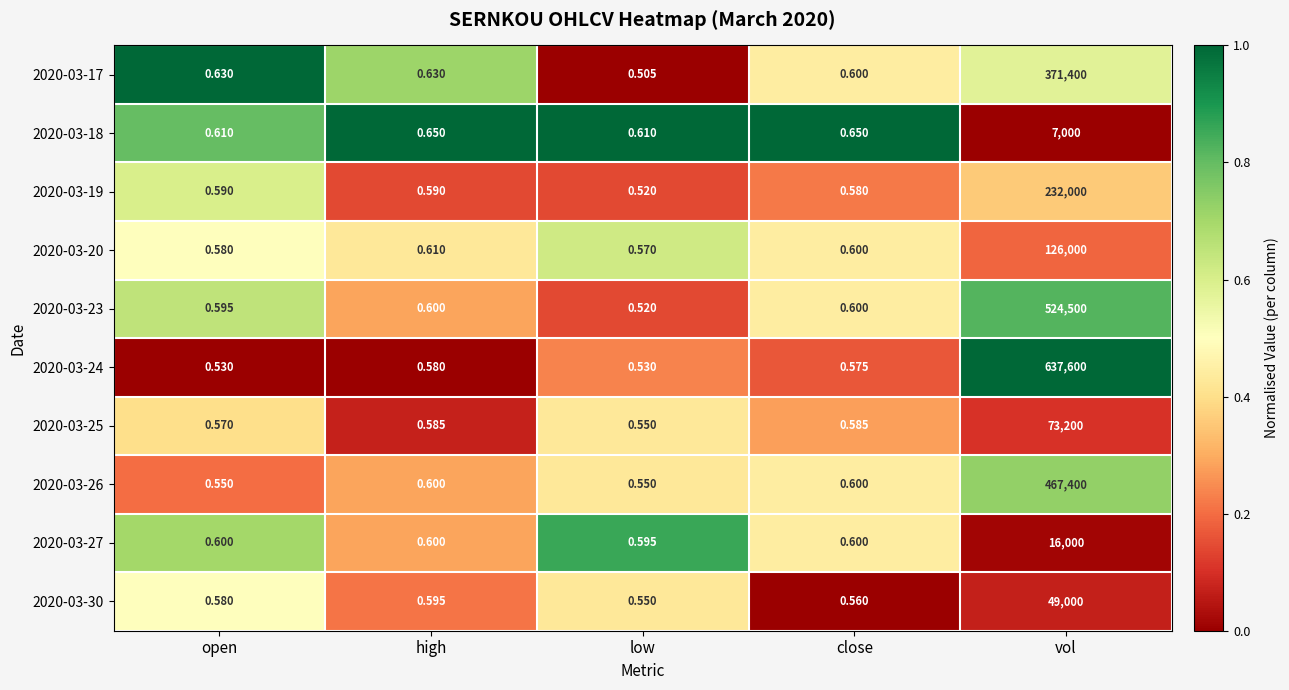

Which series has the widest spread of values?

2020-03-24